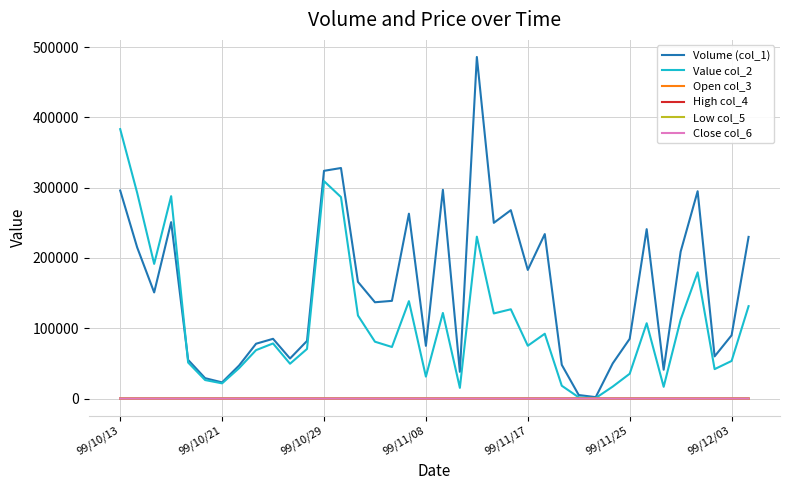

Which series has the largest total across all categories?

Volume (col_1)